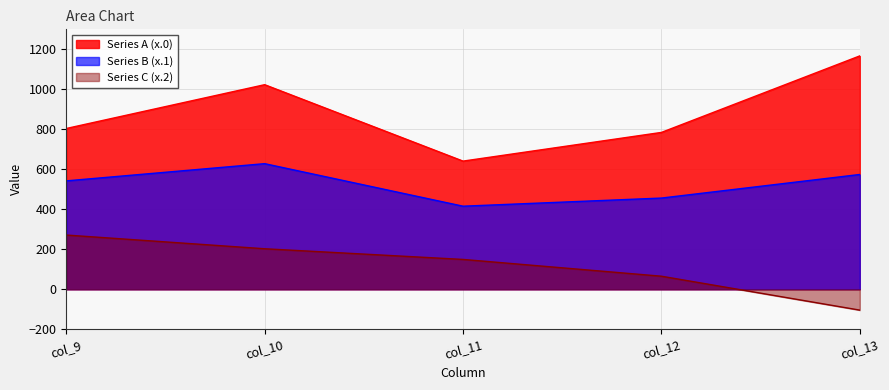

How many lines are shown in the chart?

3